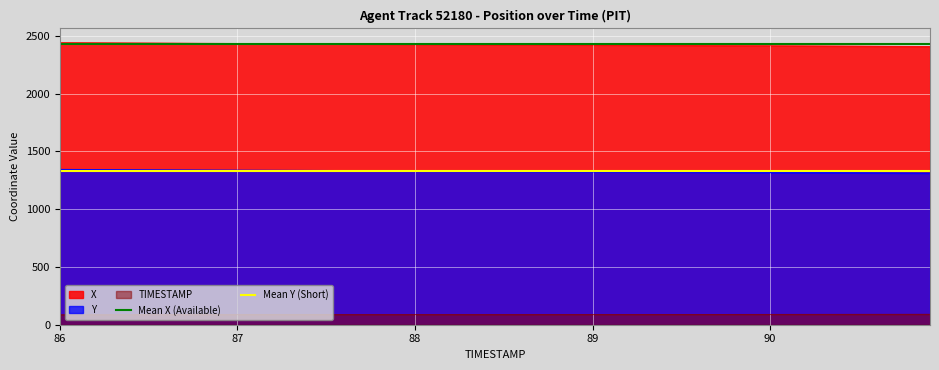

What is the highest value of the Mean Y (Short) series?

1327.1